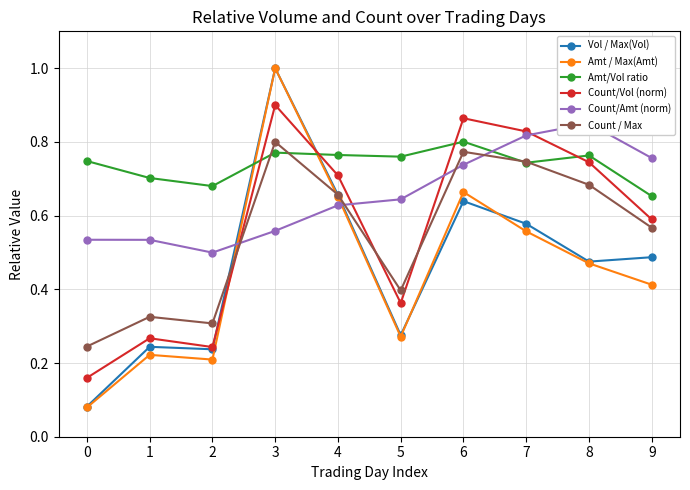

Between which two adjacent categories do Count/Amt (norm) and Amt/Vol ratio first intersect?

6 and 7